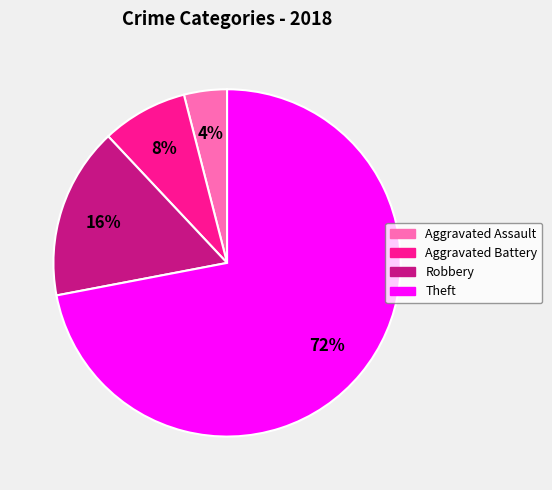

Is it true that Aggravated Battery is 8% of the pie?

True